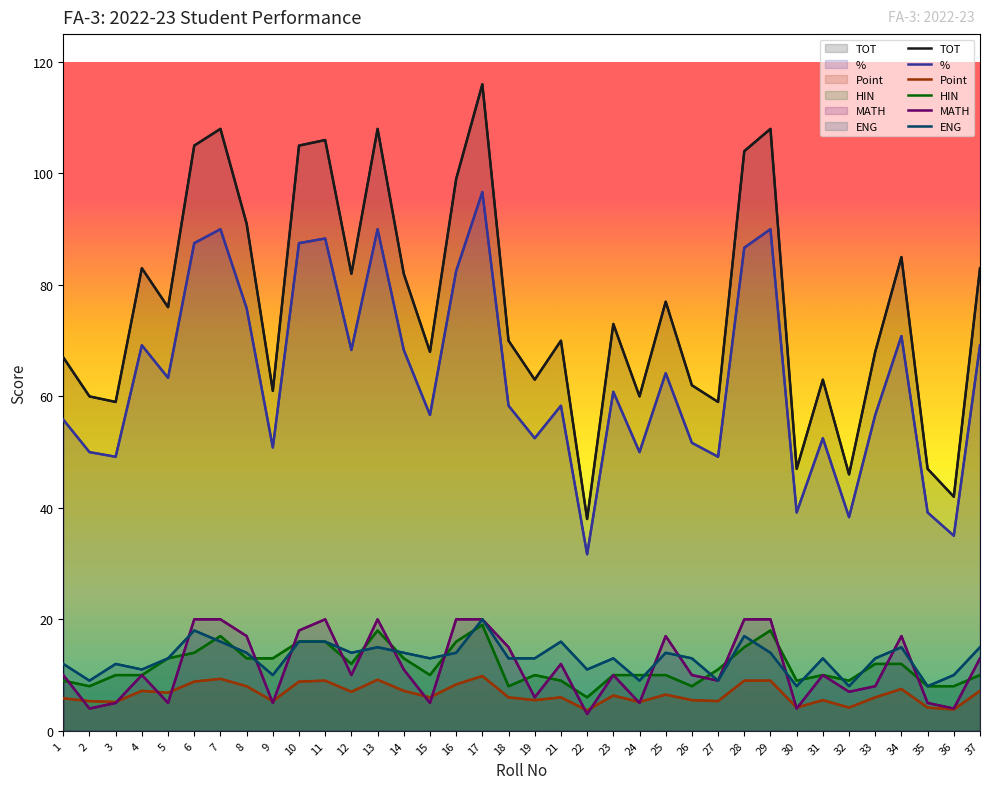

What is the spread (max minus min) of values at 22?

35.0